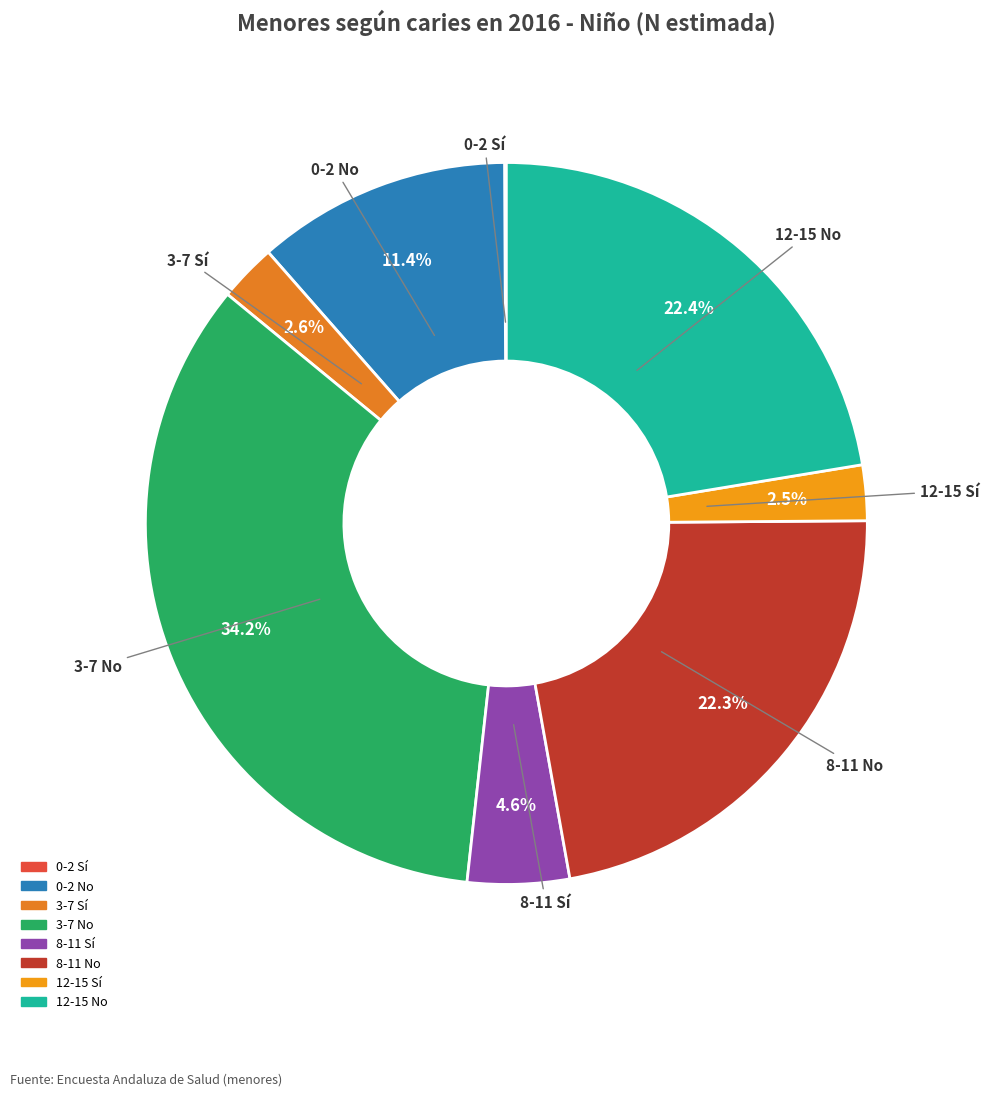

Between 0-2 No and 8-11 Sí, which is larger?

0-2 No